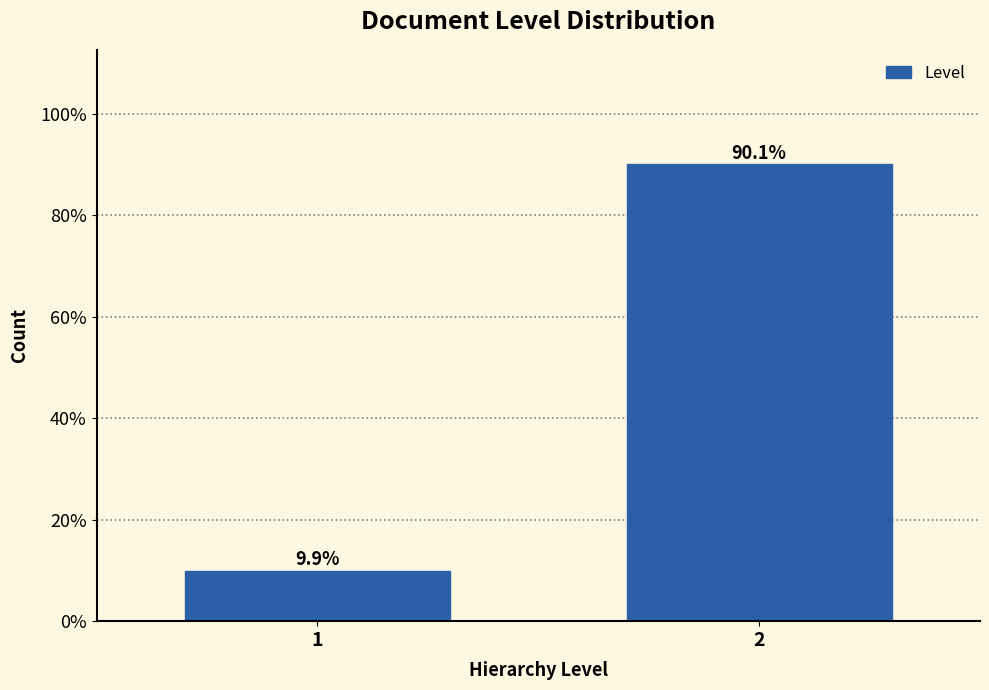

Reading right to left, what are all the values shown in this chart?

90.1	9.9